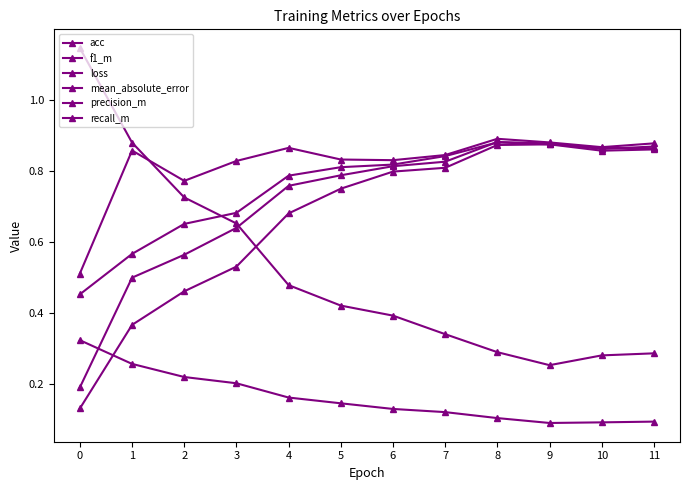

How many lines are shown in the chart?

6